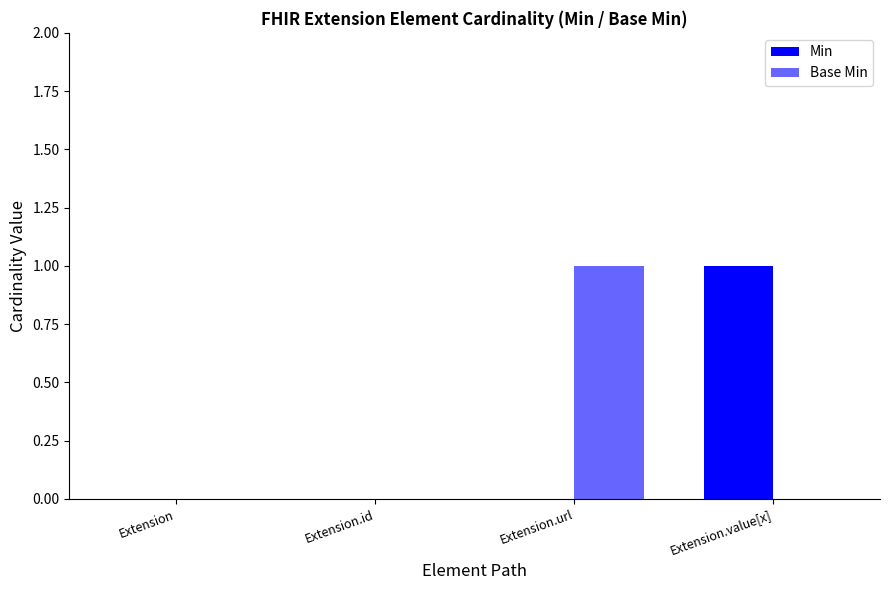

Which series has the widest spread of values?

Min